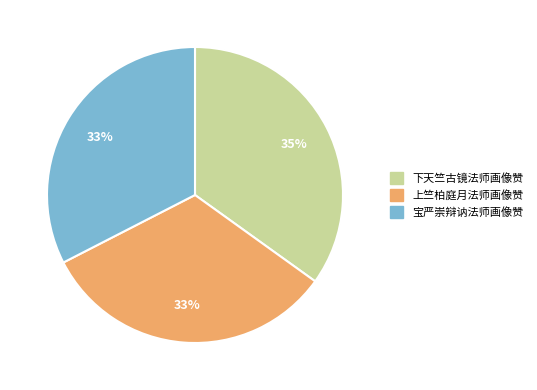

How many segments does this pie chart have?

3